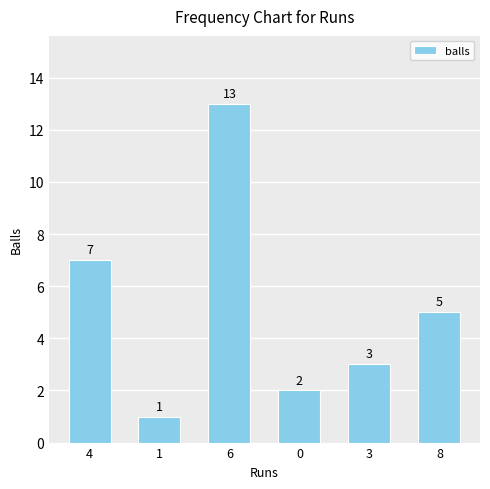

What is the difference between the values at 1 and 0?

1